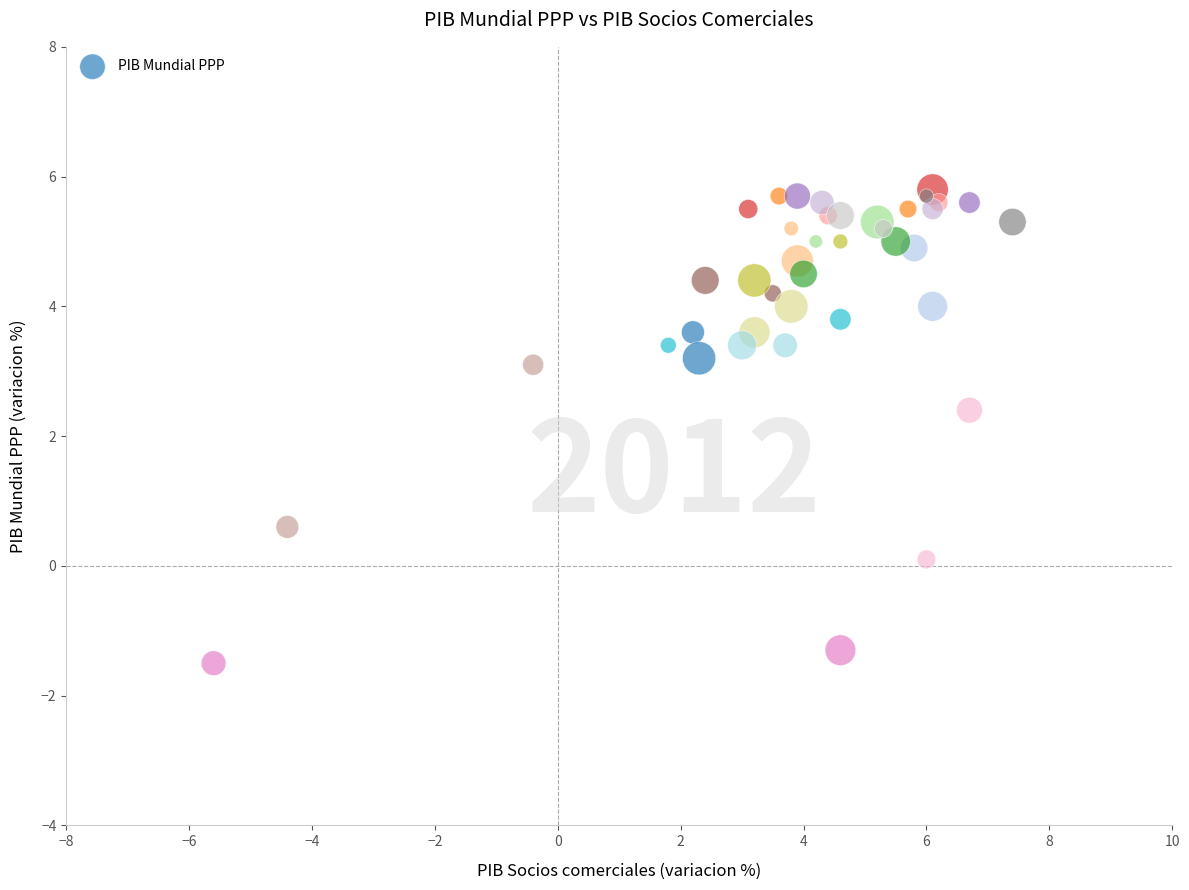

What Y value in the scatter plot is closest to 2?

2.4